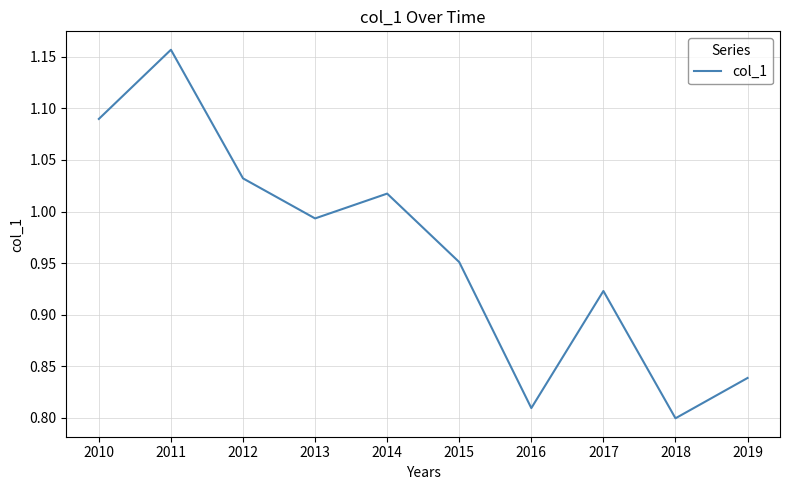

What is the difference between the second highest and minimum values?

0.3